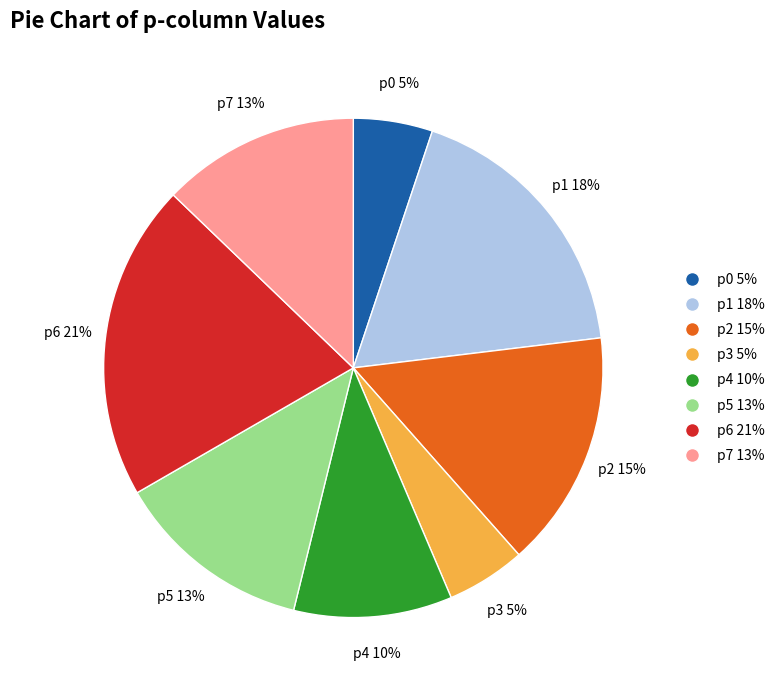

To the nearest percent, what is the average slice percentage?

12%